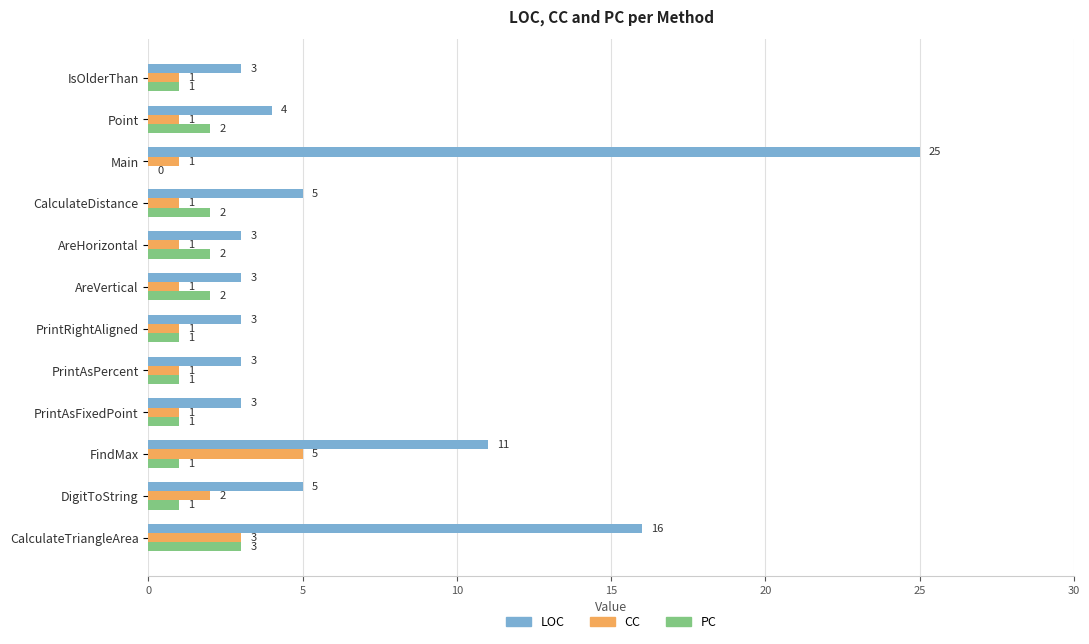

Count the PC values in the range 1 to 2.

10